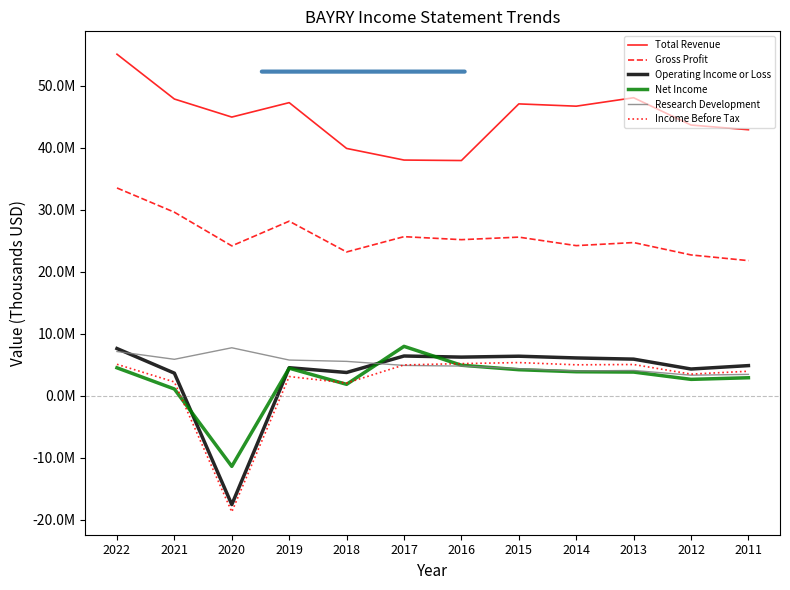

What are all the series names shown in the legend?

Total Revenue, Gross Profit, Operating Income or Loss, Net Income, Research Development, Income Before Tax